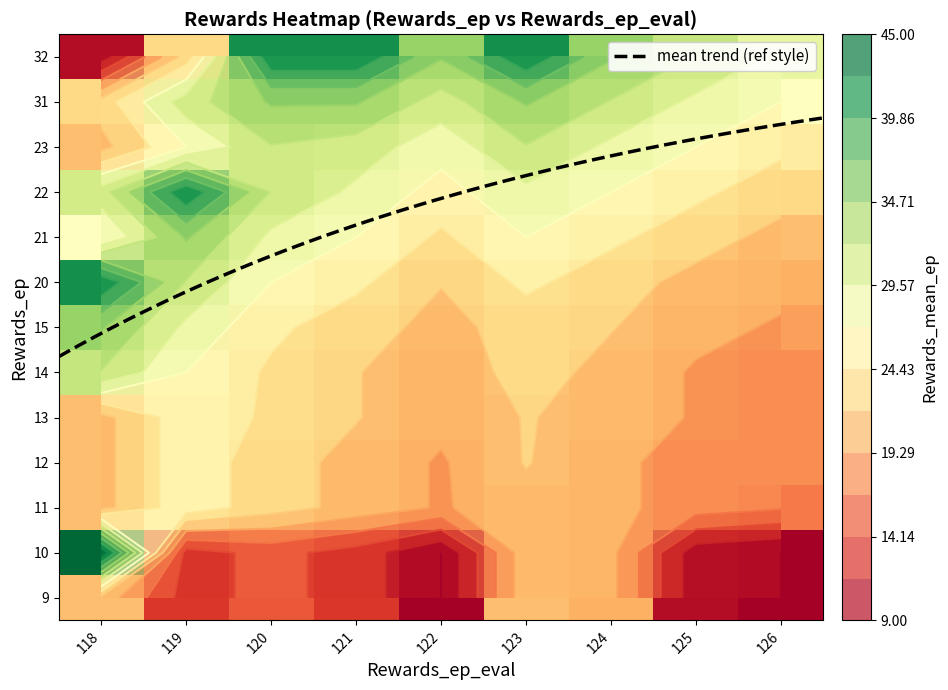

Reading left to right, list all the values displayed in this chart.

9: 21	13	15	13	9	21	20	10	9
10: 45	13	15	13	9	21	20	10	9
11: 21	26	23	21	19	21	20	18	17
12: 21	26	23	21	19	22	20	18	18
13: 21	26	24	22	20	22	21	19	18
14: 32	27	24	22	20	23	21	19	18
15: 35	29	25	23	21	23	22	20	19
20: 42	32	27	25	22	25	23	21	20
21: 27	35	29	27	24	27	25	23	21
22: 31	42	32	29	26	29	27	25	23
23: 21	27	32	31	28	32	29	27	25
31: 23	31	35	35	31	35	32	29	27
32: 10	23	42	42	35	42	35	32	29